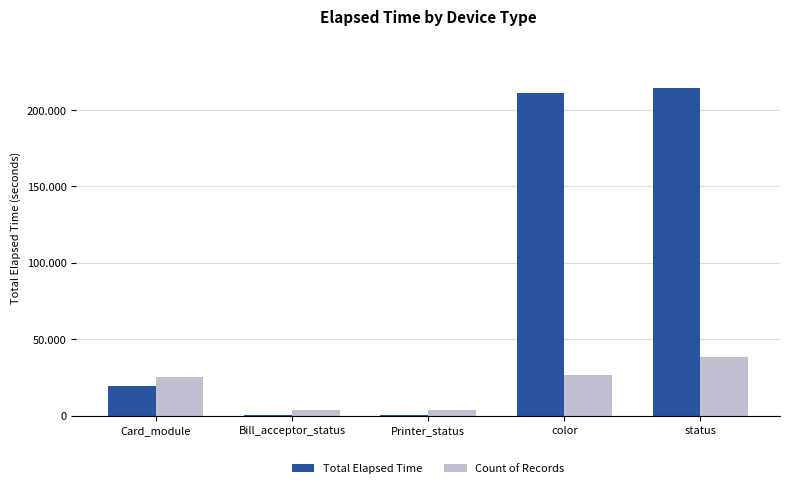

Reading left to right, what are all the values shown in this chart?

Total Elapsed Time: Card_module=19535.0	Bill_acceptor_status=225.0	Printer_status=284.0	color=211221.0	status=214217.0
Count of Records: Card_module=25063.4	Bill_acceptor_status=3855.9	Printer_status=3855.9	color=26991.3	status=38559.1